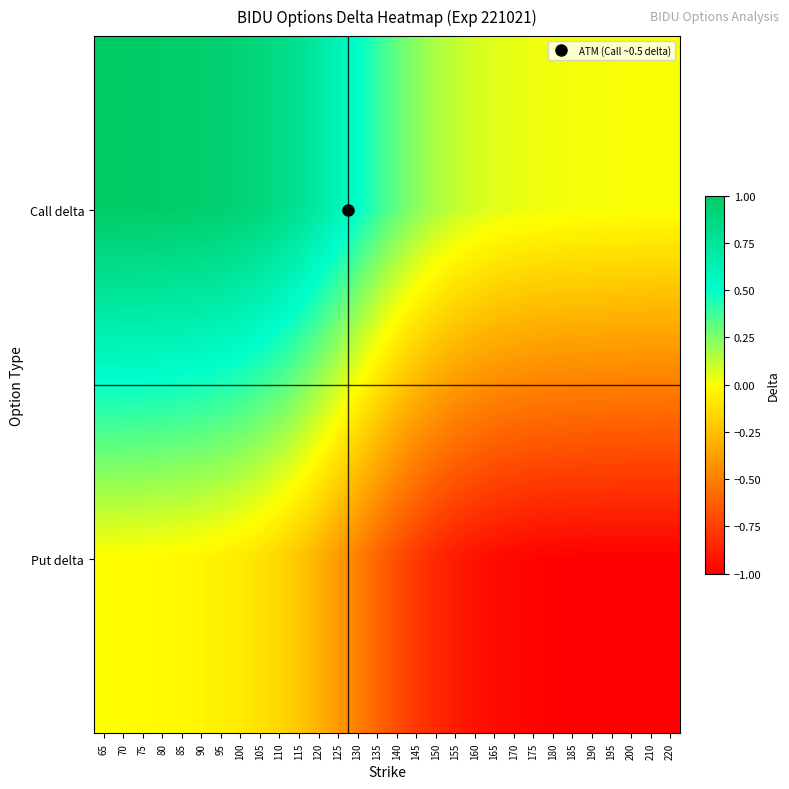

List the series in order of their overall mean, lowest first.

Put delta, Call delta